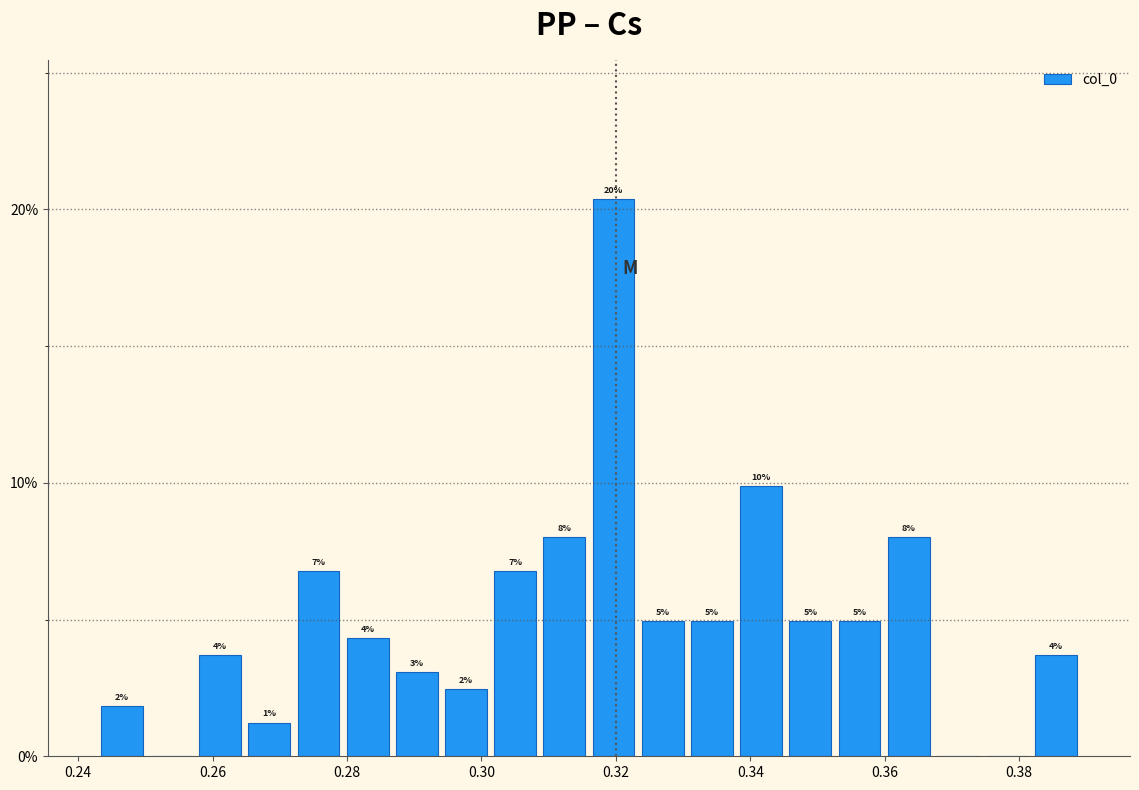

Read against the x-axis, roughly where is the centre of the tallest bar?

0.320